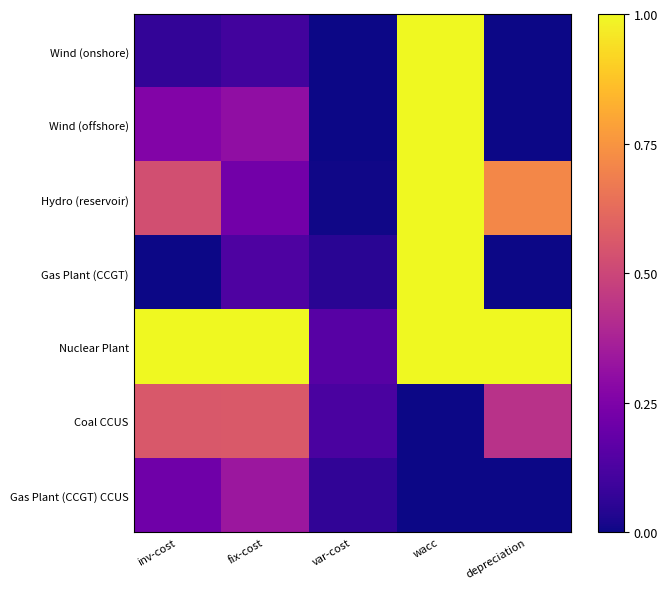

Which series has the widest spread of values?

Wind (onshore)